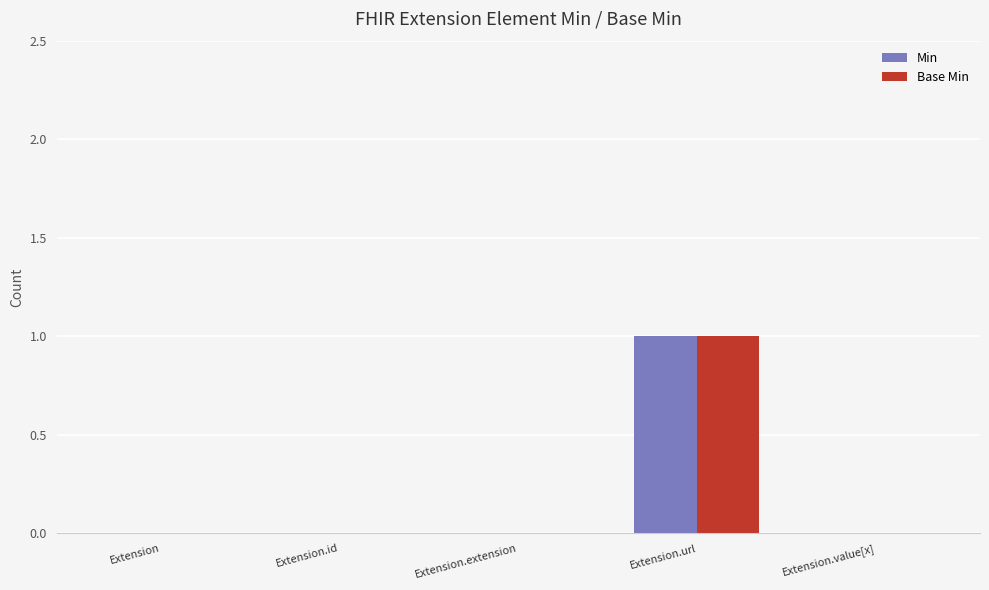

Is it true that Base Min equals 0 at Extension.id?

True